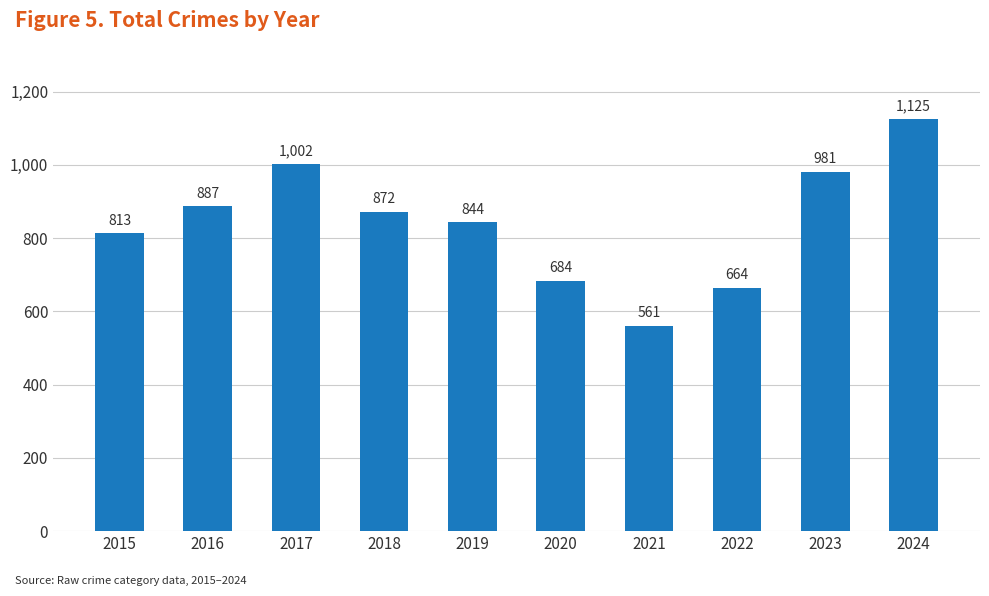

Which label corresponds to the largest value in the chart?

2024